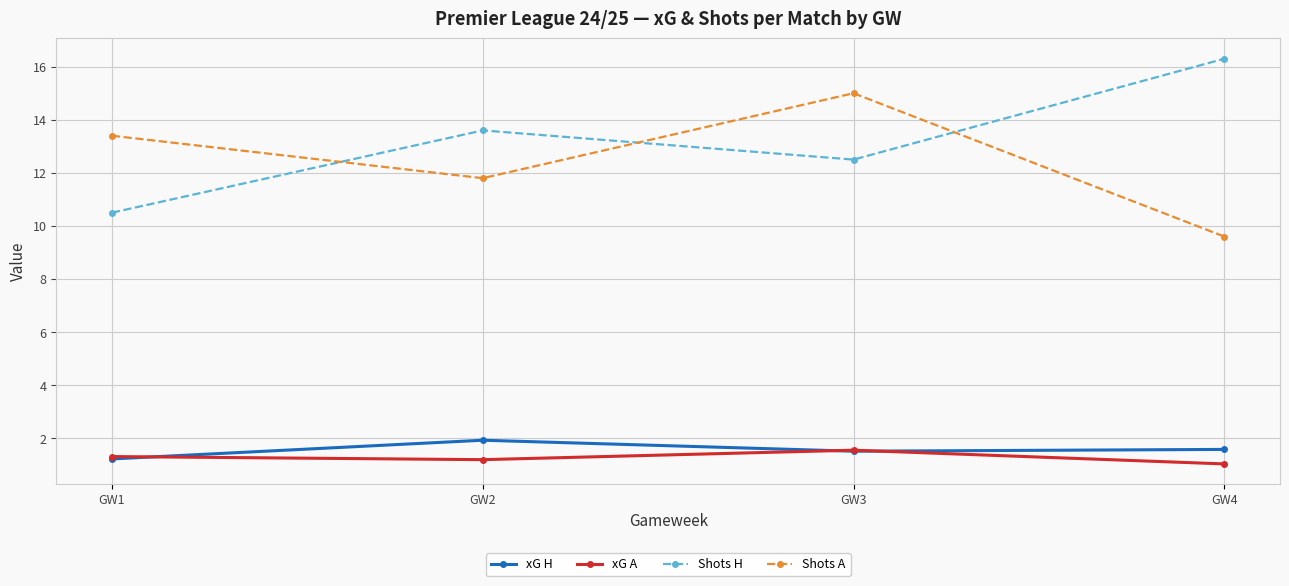

Does the chart have visible grid lines?

Yes